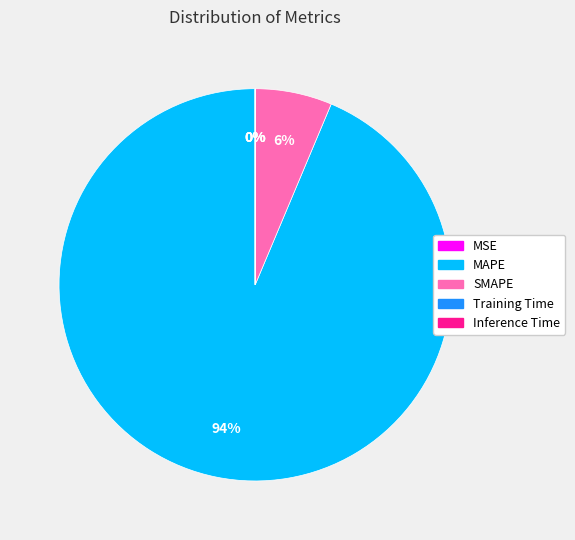

Which category has the biggest portion of the pie?

MAPE